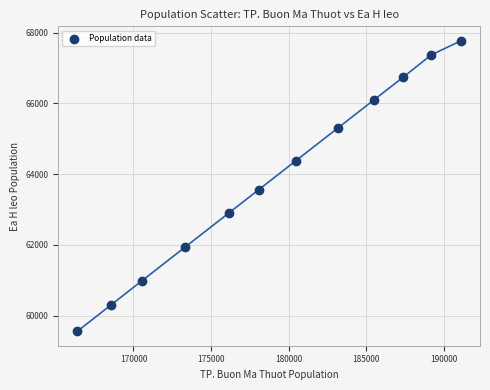

What is the range of X values (max minus min)?

24711